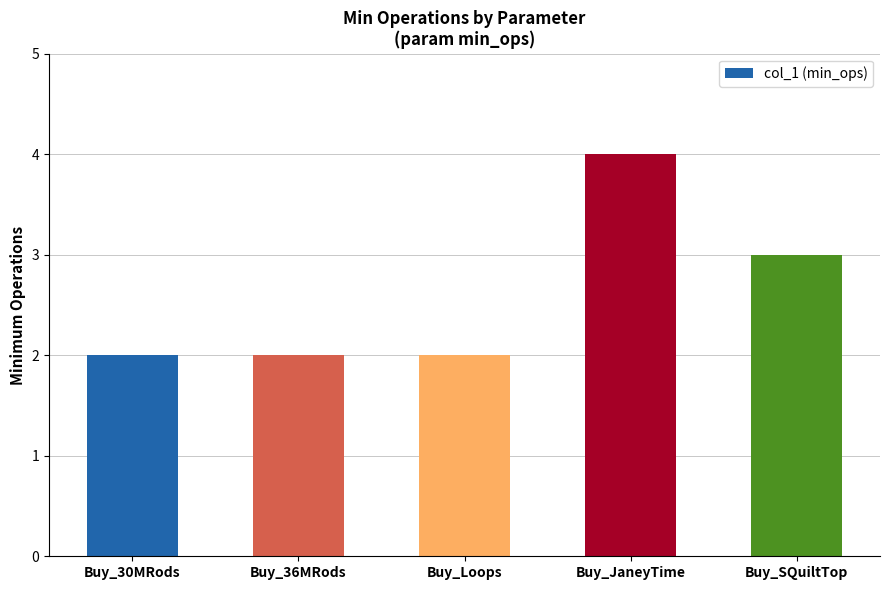

Is it true that the value at Buy_30MRods is 1?

False